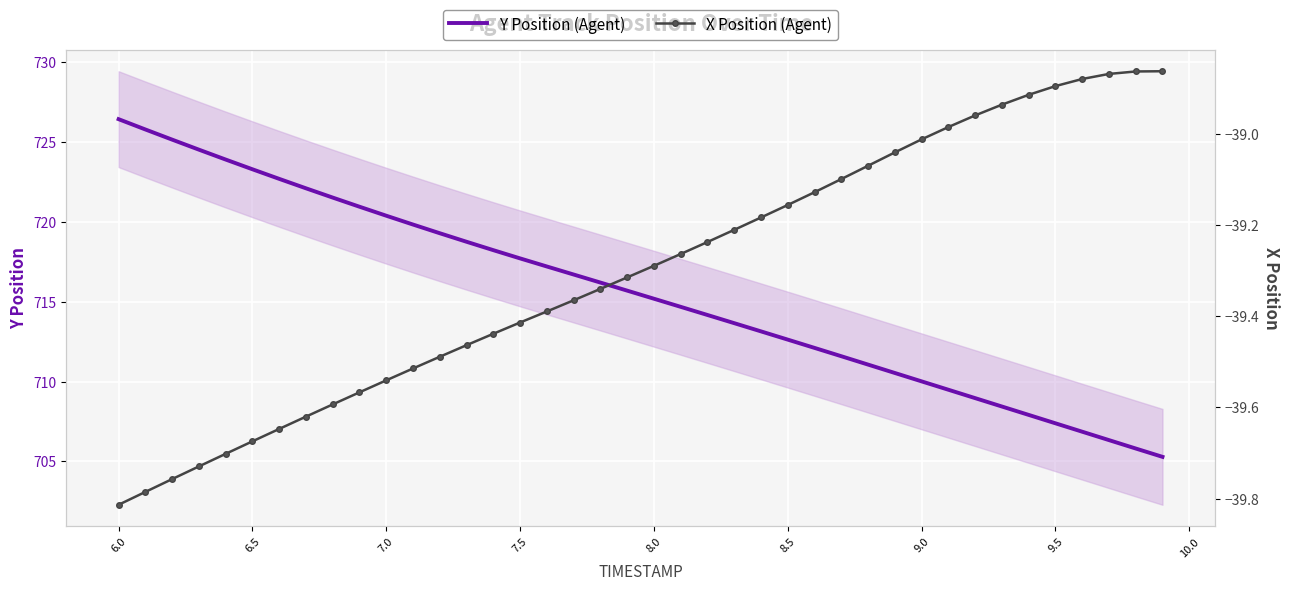

How many data points in Y Position (Agent) are less than 715?

19